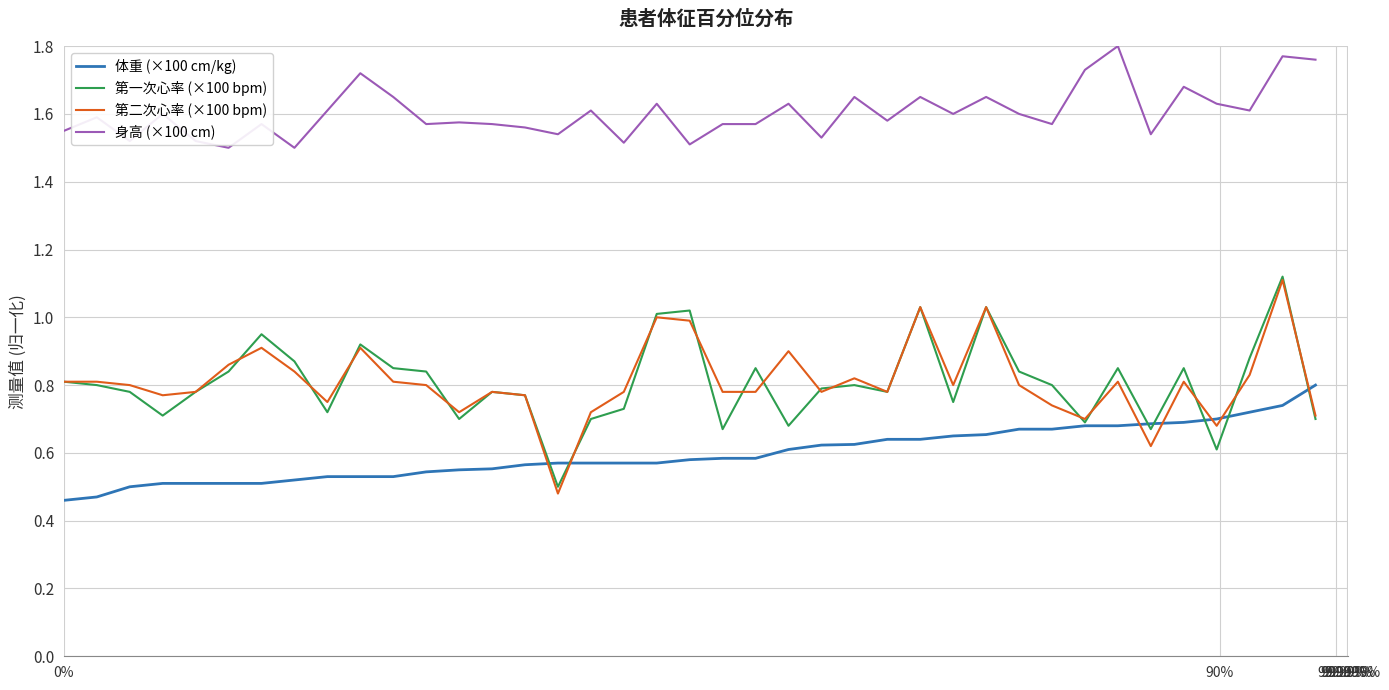

Which series has the largest total across all categories?

身高 (×100 cm)